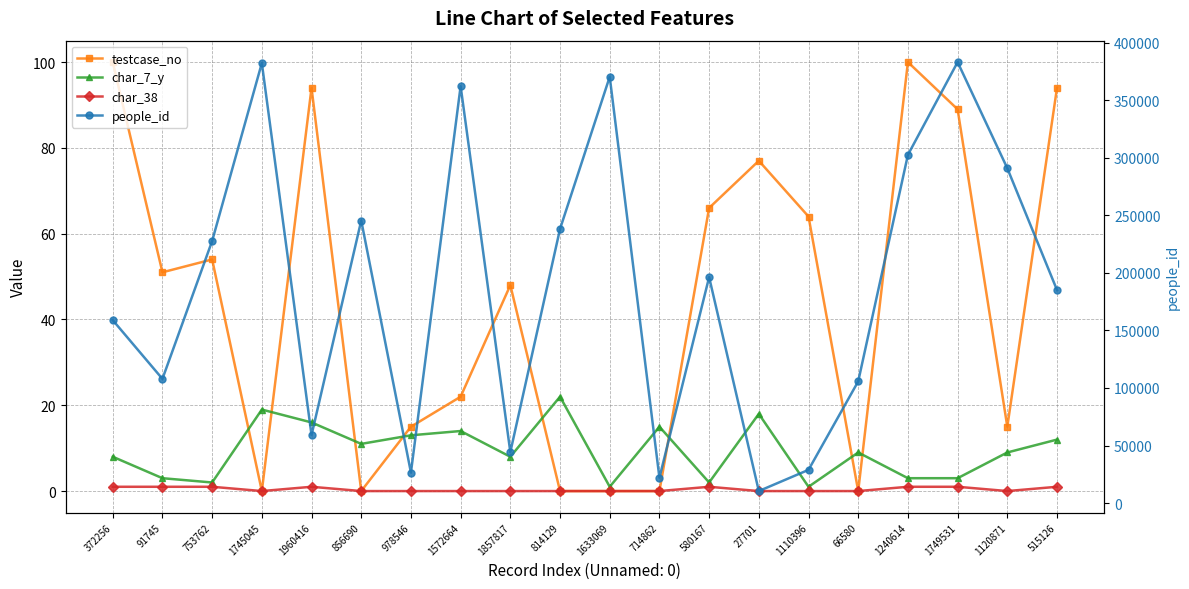

True or false: people_id and char_38 cross at least once.

False